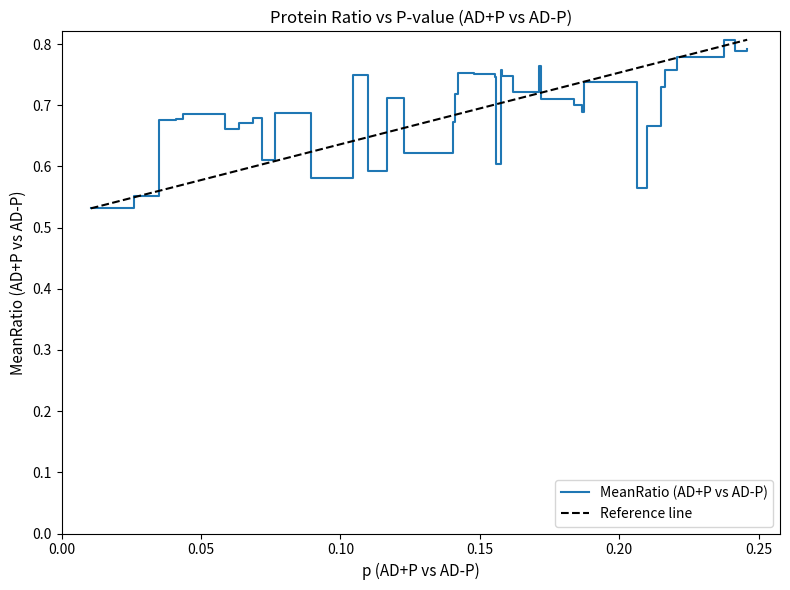

What is the maximum value shown in the chart?

0.8